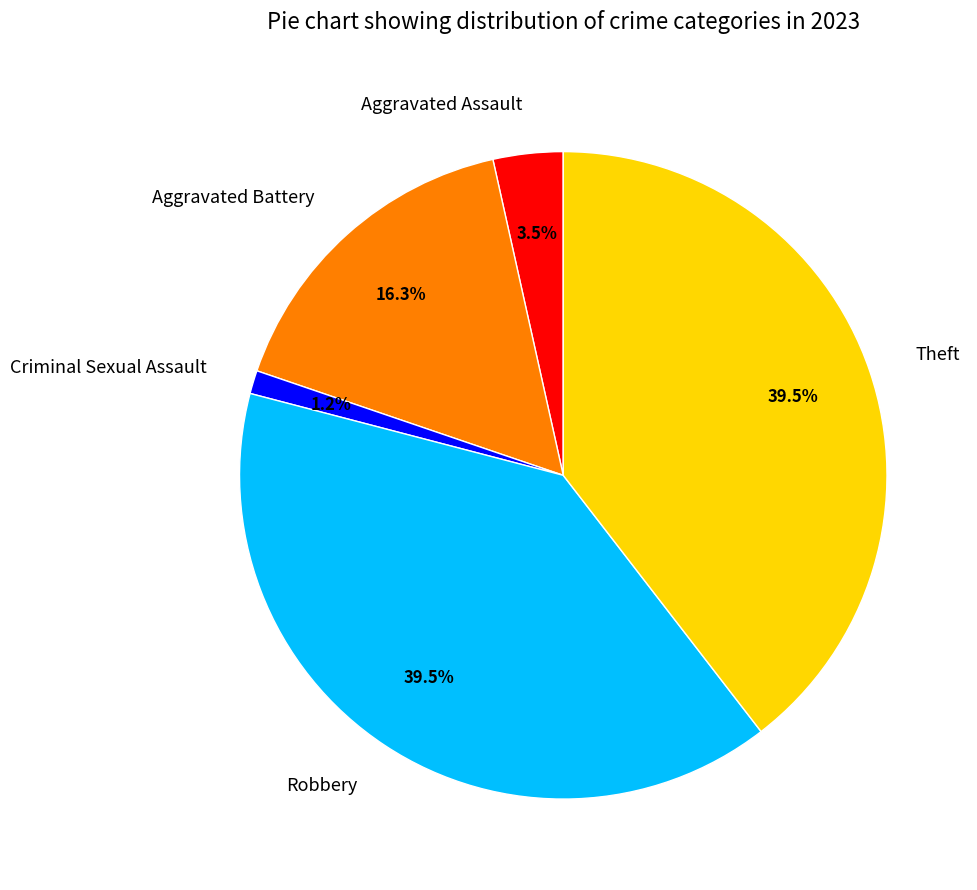

Is the sum of Theft and Aggravated Battery greater than half?

Yes